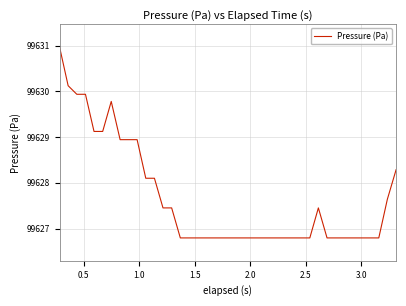

What is the maximum value shown in the chart?

99631.0